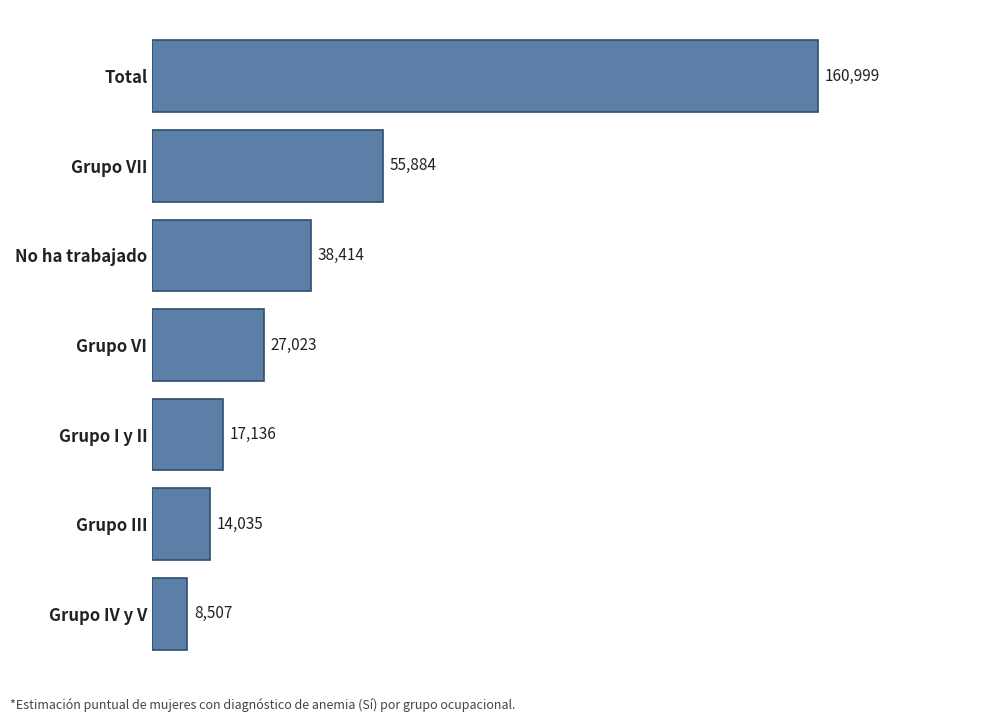

Which category has the highest value across all series?

Total